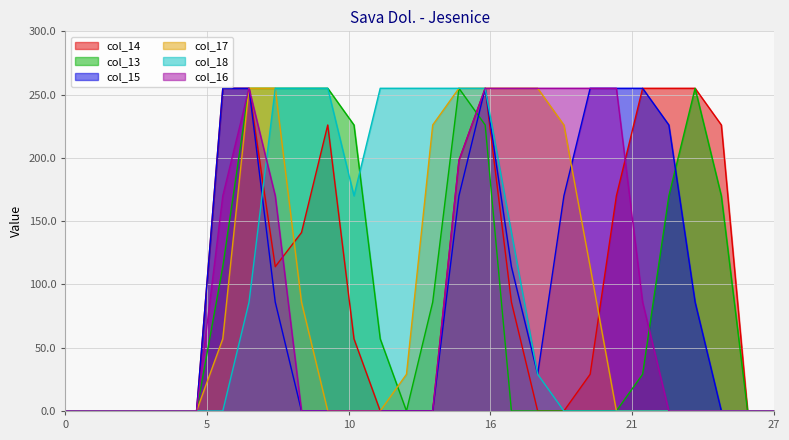

True or false: col_13 has a value of -168 at 0.

False